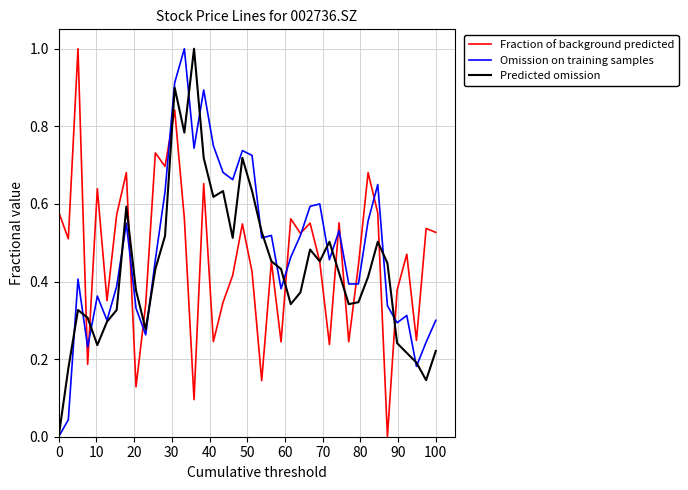

How many values in Predicted omission are above zero?

39